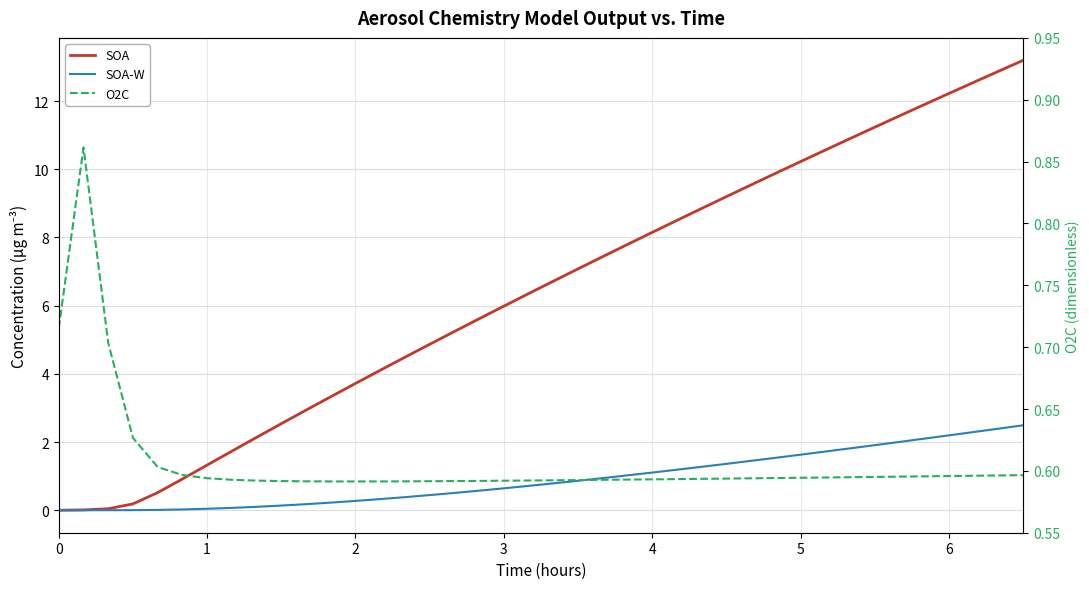

What is the greatest value displayed?

13.2